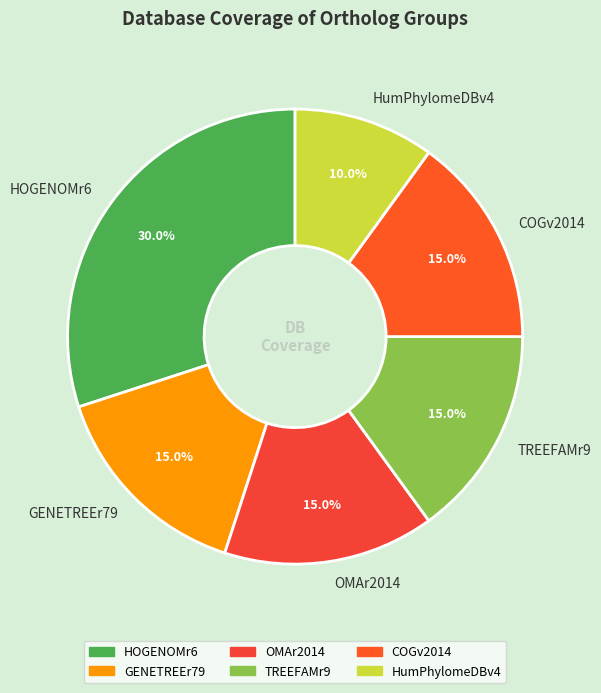

What is the ratio of the value at TREEFAMr9 to the value at HumPhylomeDBv4?

1.5